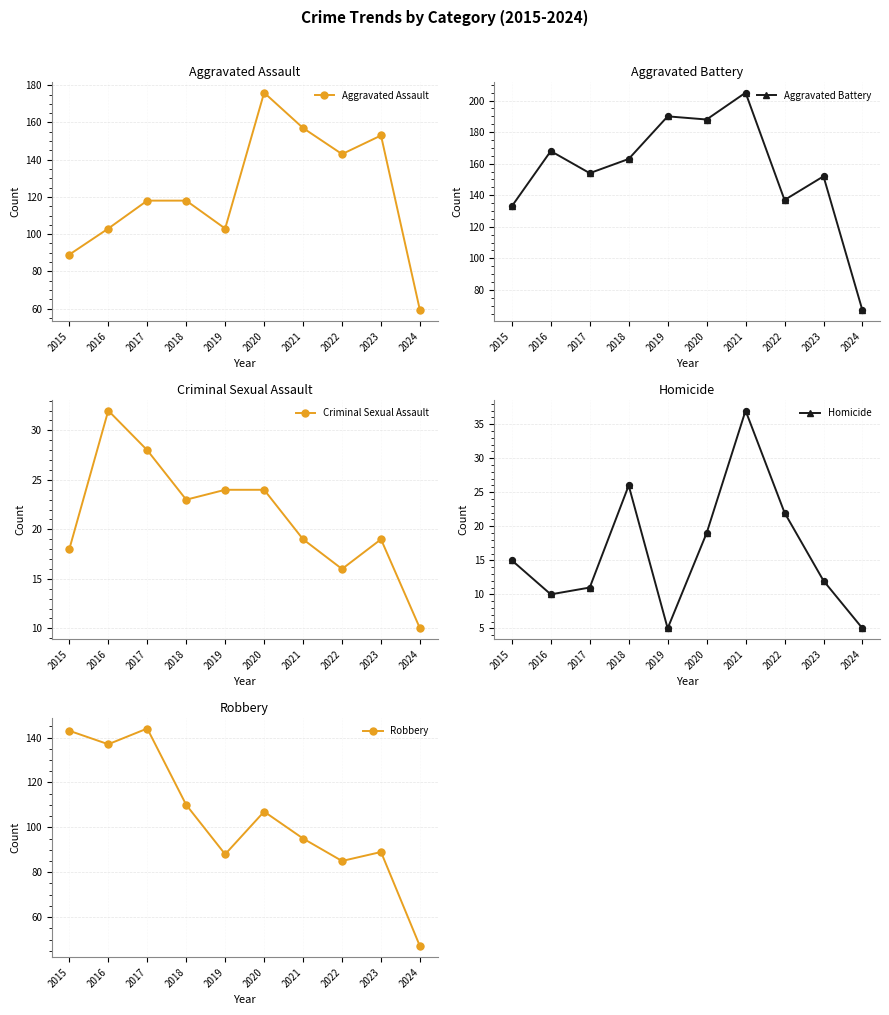

Which series reaches the minimum Y coordinate?

Homicide